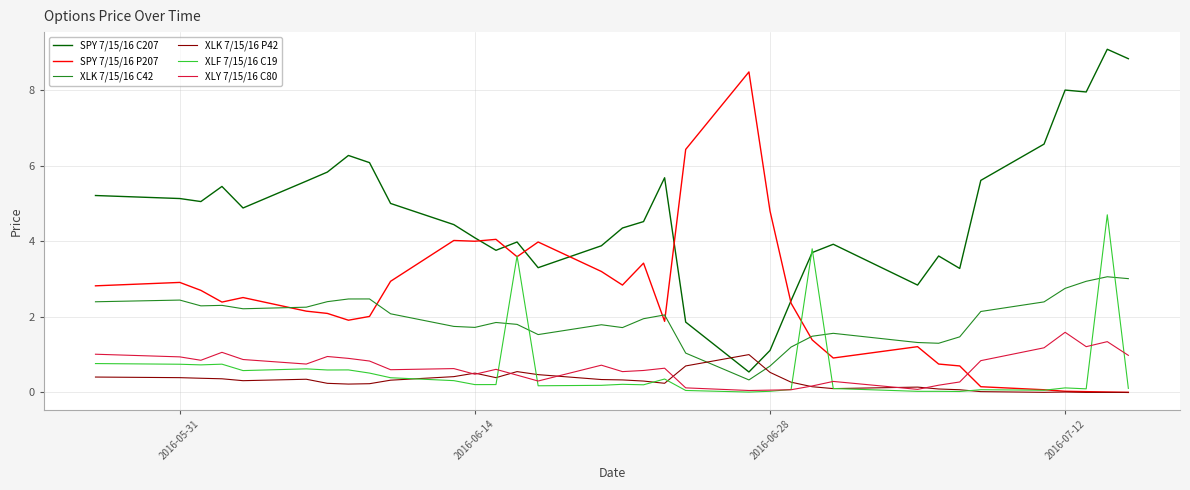

True or false: XLK 7/15/16 C42 and SPY 7/15/16 C207 cross at least once.

False